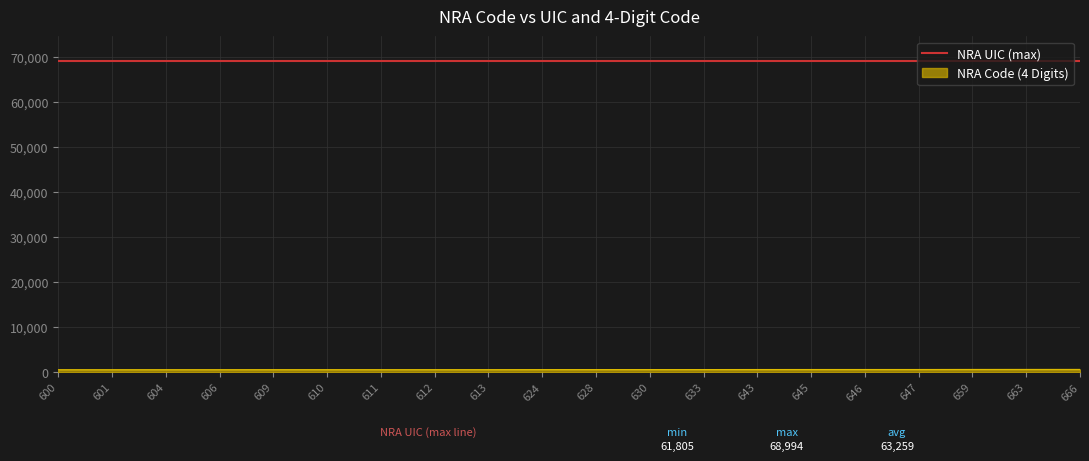

Count the number of data series in this chart.

2